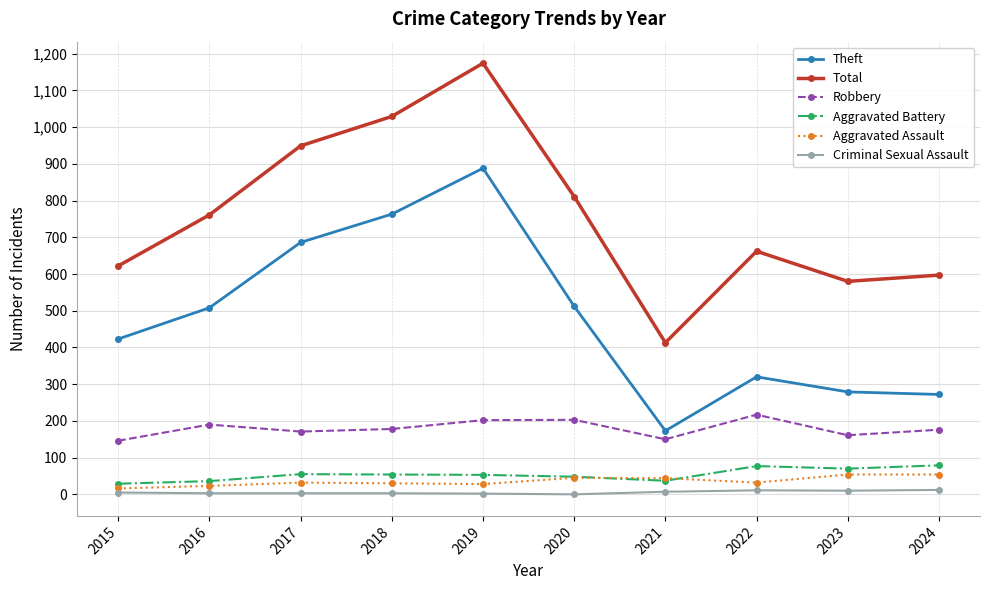

What is the value of the Aggravated Battery point at the 2nd from the left?

36